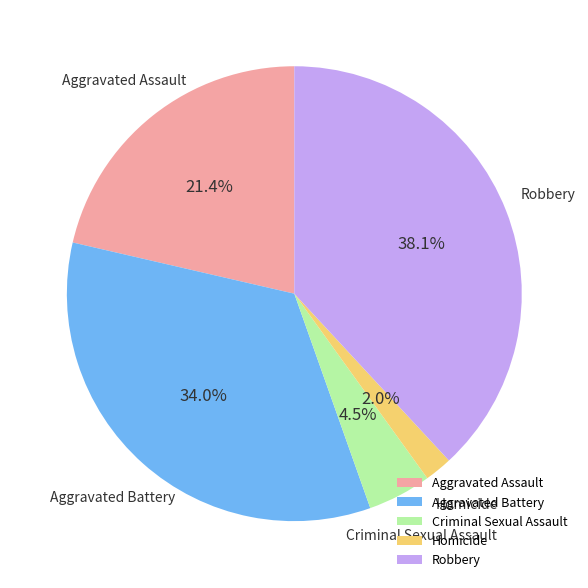

To the nearest percent, what percentage of the pie is Aggravated Assault?

21%